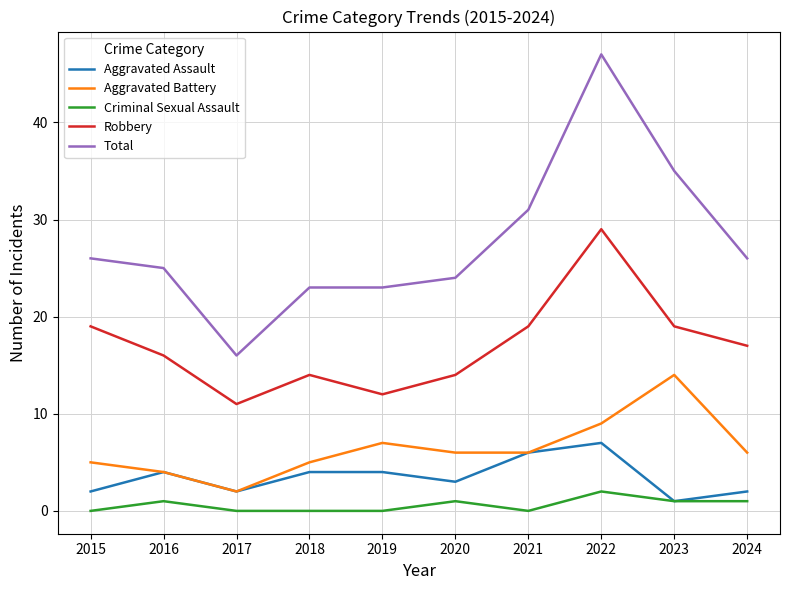

Is the value of Aggravated Assault at 2017 greater than the value of Criminal Sexual Assault at 2021?

Yes